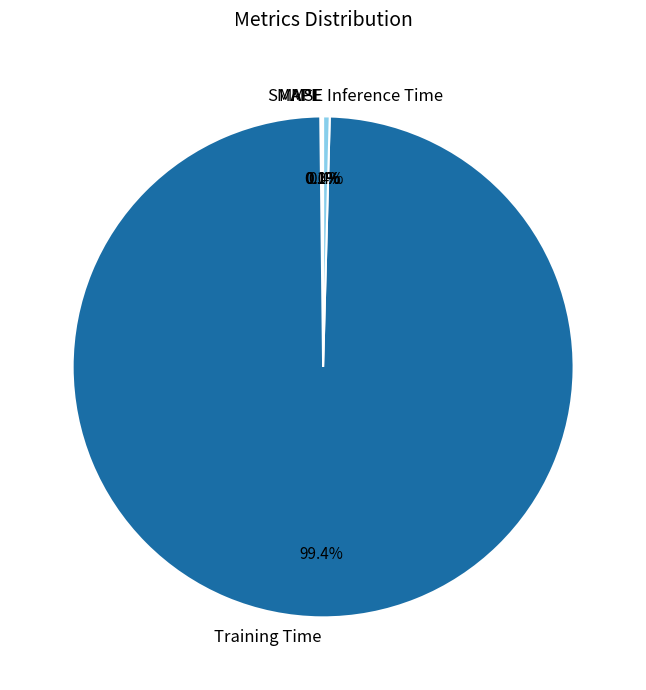

Does any single category account for the majority?

Yes